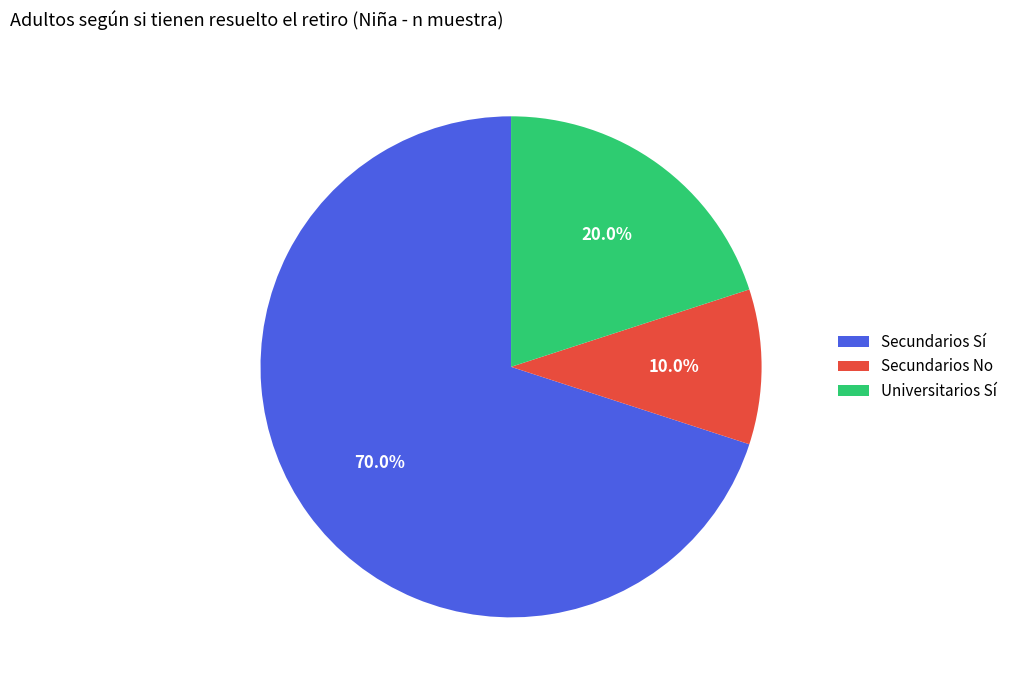

Which slice is the largest?

Secundarios Sí